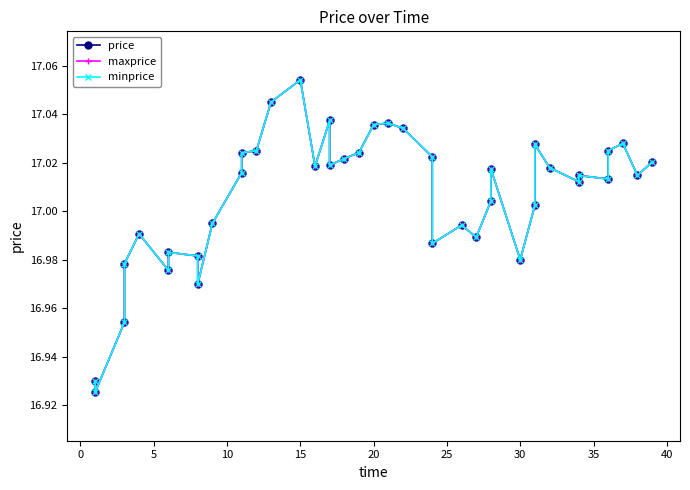

In minprice, how many points are higher than both neighbors (excluding endpoints)?

10